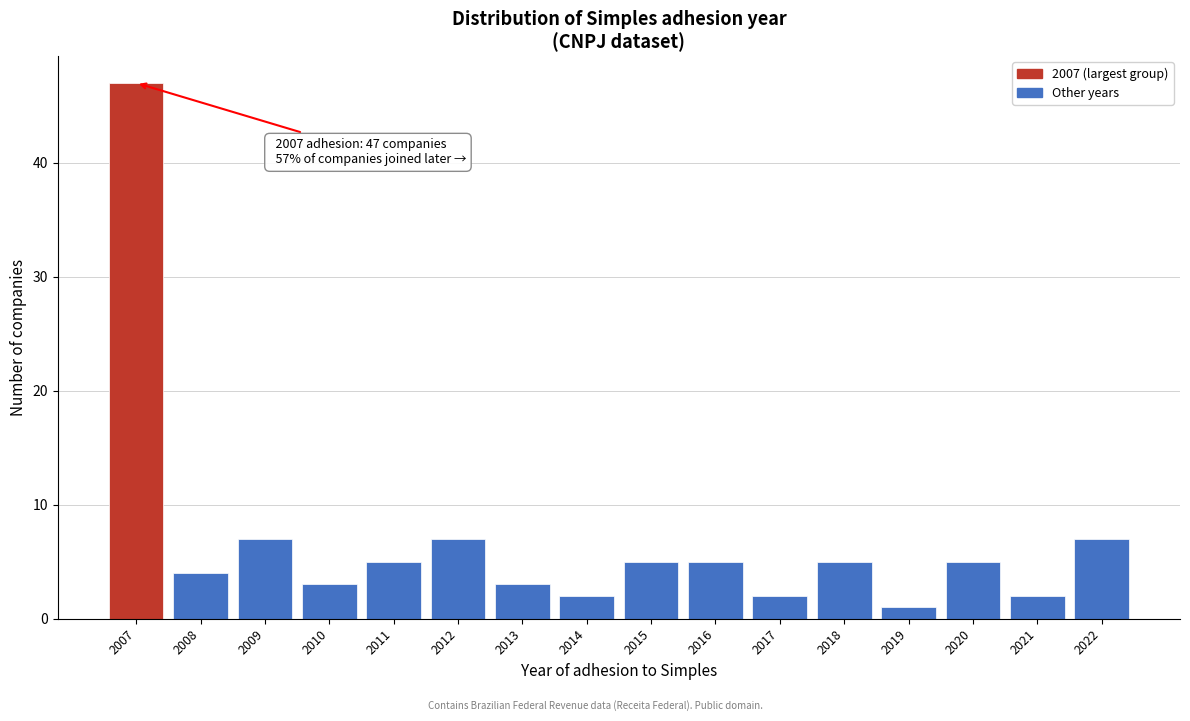

Reading left to right, list all the values displayed in this chart.

2007=47	2008=4	2009=7	2010=3	2011=5	2012=7	2013=3	2014=2	2015=5	2016=5	2017=2	2018=5	2019=1	2020=5	2021=2	2022=7